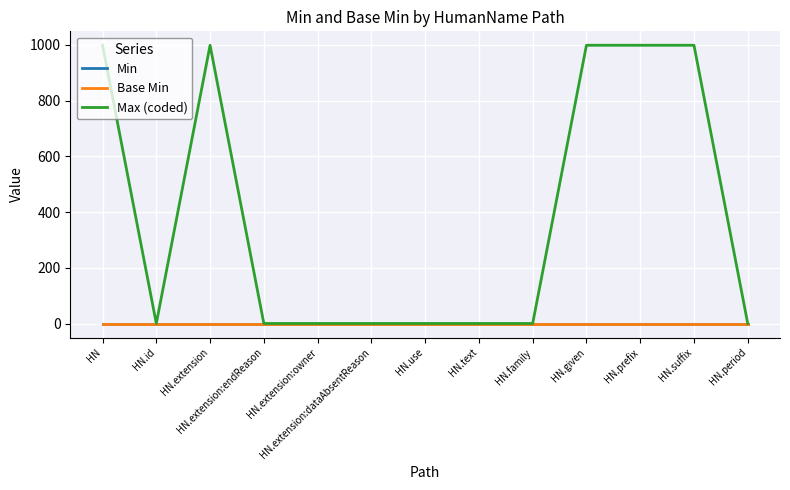

Reading left to right, list all the values displayed in this chart.

Min: 0	0	0	0	0	0	0	0	0	0	0	0	0
Base Min: 0	0	0	0	0	0	0	0	0	0	0	0	0
Max (coded): 999	1	999	1	1	1	1	1	1	999	999	999	1